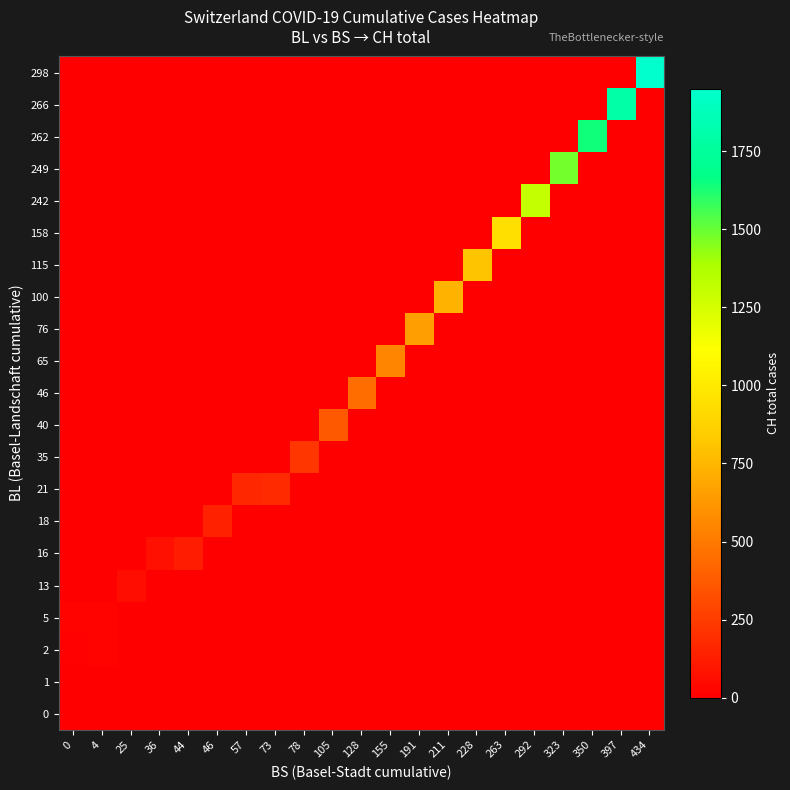

At which category is the sum across all series the highest?

434